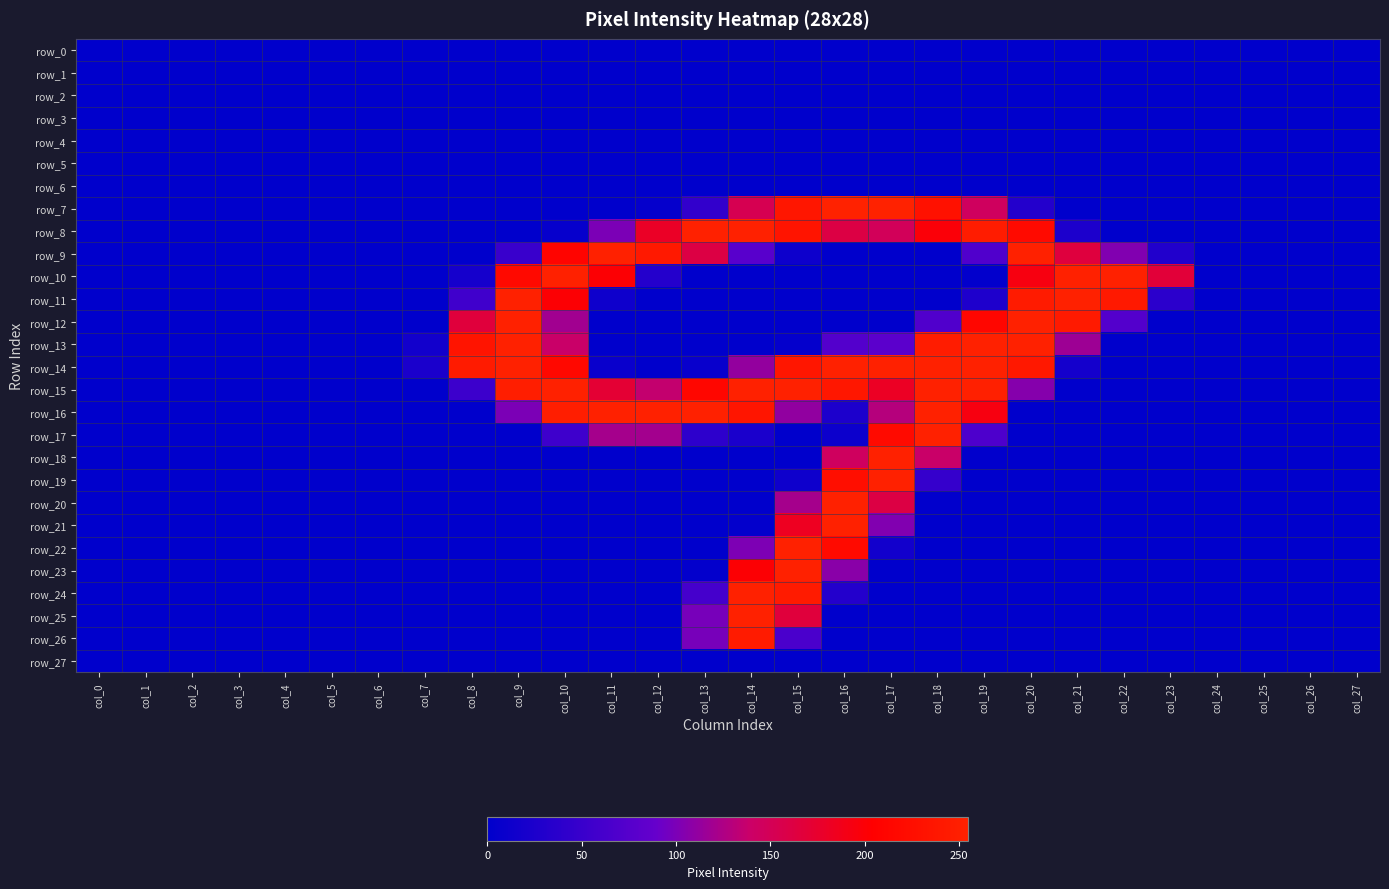

How many series are shown in this chart?

28